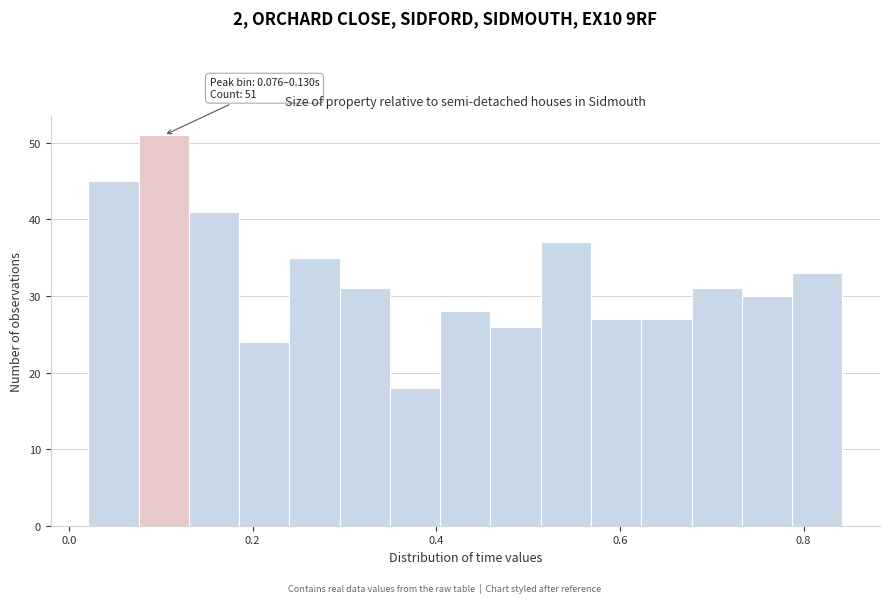

Read against the x-axis, roughly where is the centre of the tallest bar?

0.10